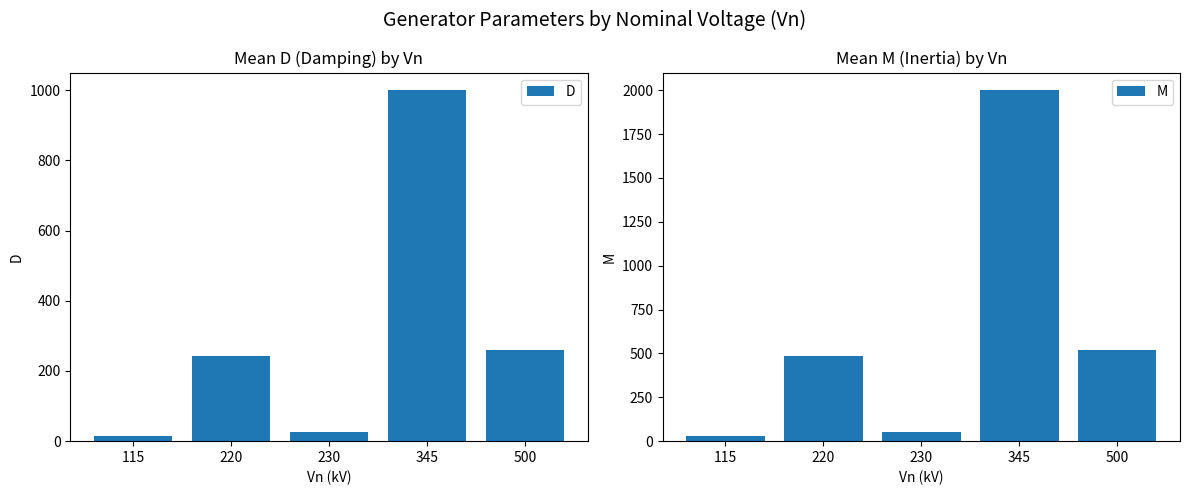

Which category has the lowest value across all series?

115